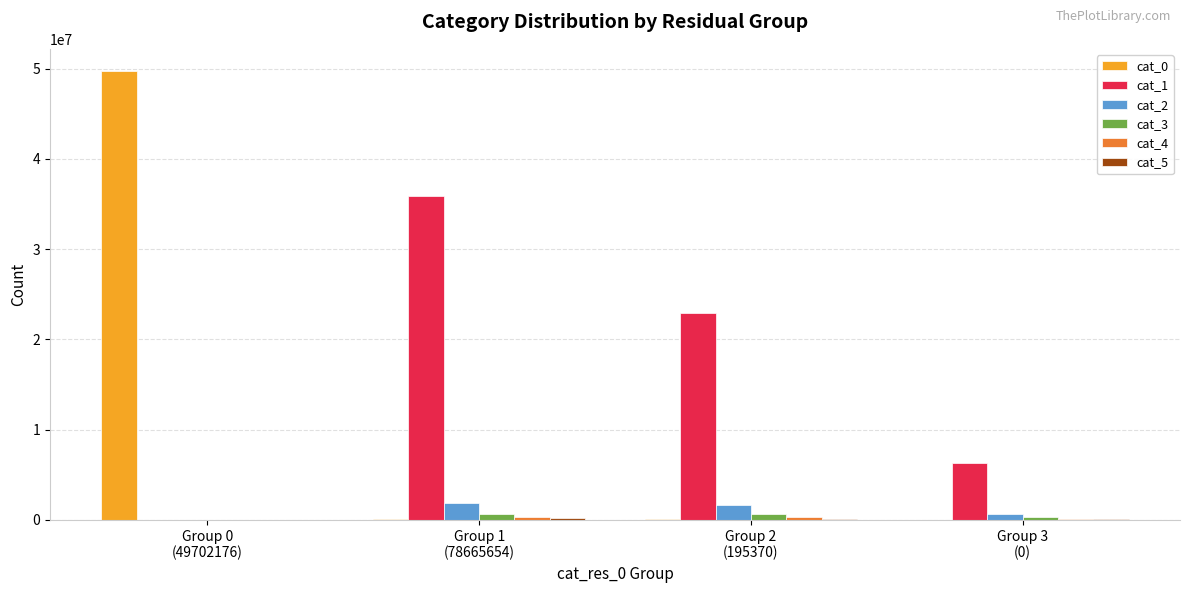

How many data points does each series have?

4